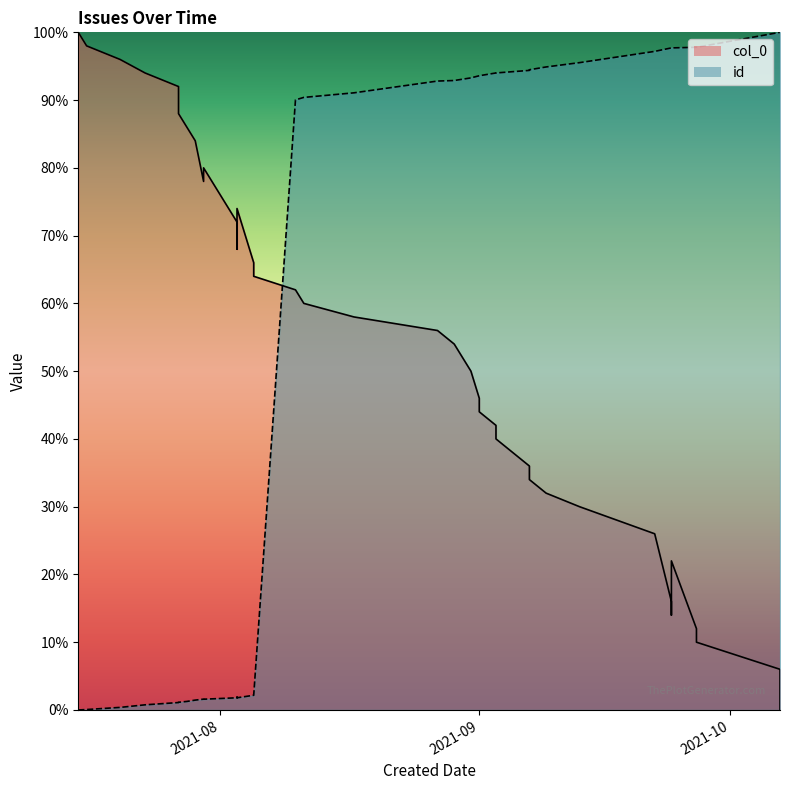

Reading left to right, what are all the values shown in this chart?

100.0	98.0	96.0	94.0	92.0	90.0	88.0	86.0	84.0	78.0	80.0	72.0	70.0	68.0	74.0	66.0	64.0	62.0	60.0	58.0	56.0	54.0	50.0	46.0	44.0	42.0	40.0	36.0	34.0	32.0	30.0	26.0	16.0	14.0	22.0	12.0	10.0	6.0	4.0	0.0